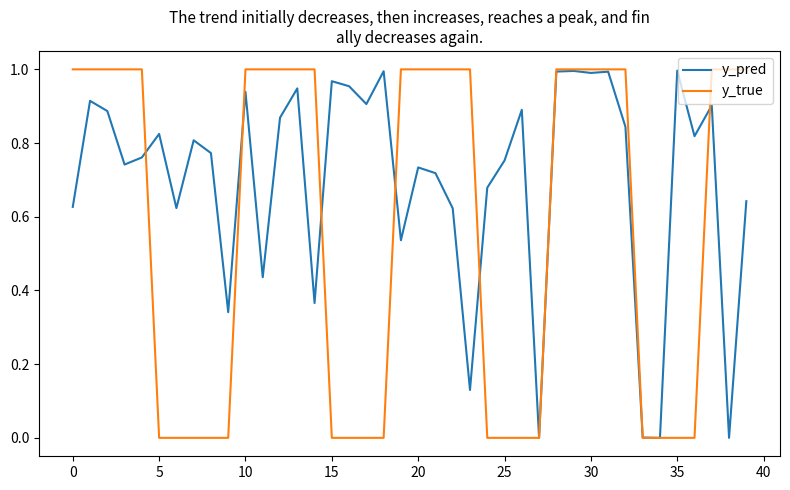

Which series has the largest total across all categories?

y_pred